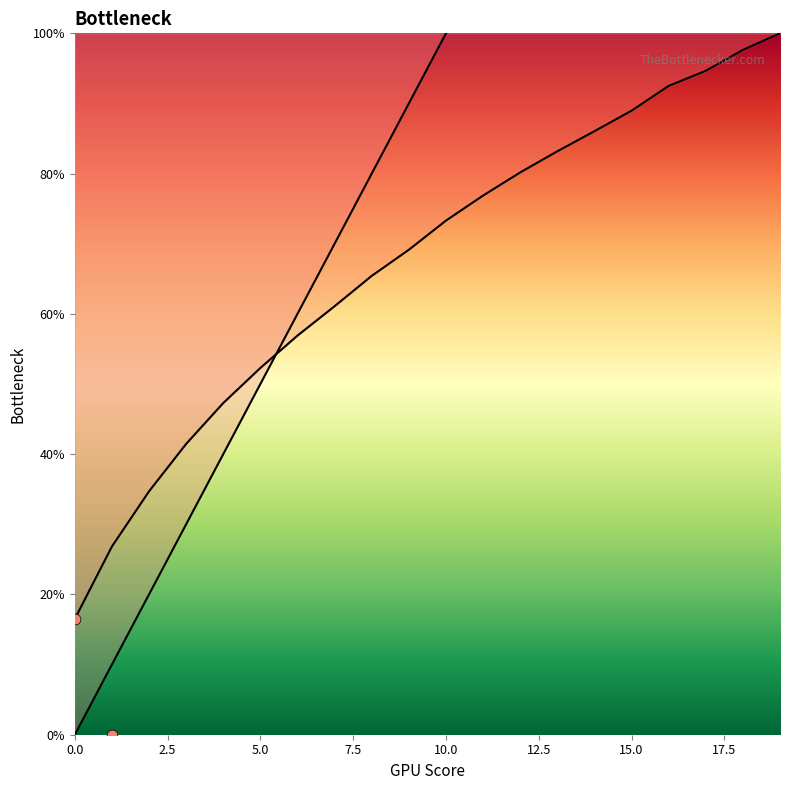

Is the value of temp at 14 greater than the value of 0 at 5?

Yes